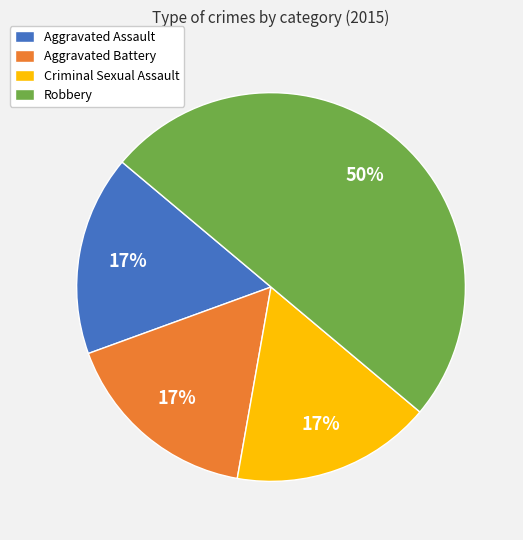

Count the number of slices in the pie.

4